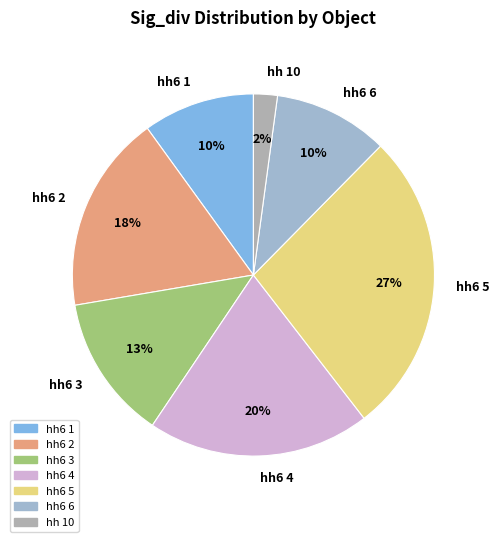

To the nearest percent, what portion does hh6 2 represent?

18%